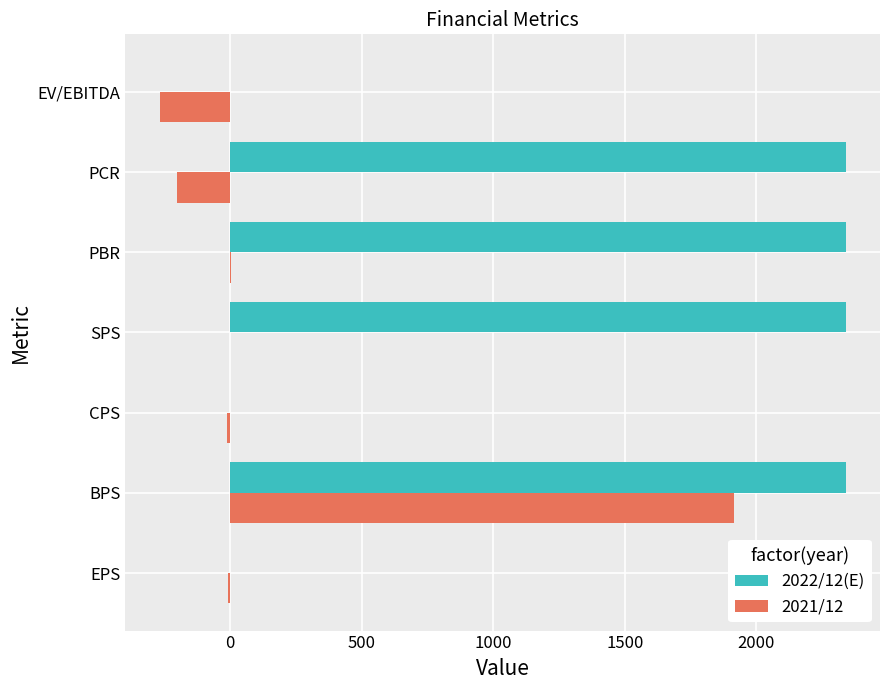

The value of 2022/12(E) at EV/EBITDA is 1576.8. True or false?

False